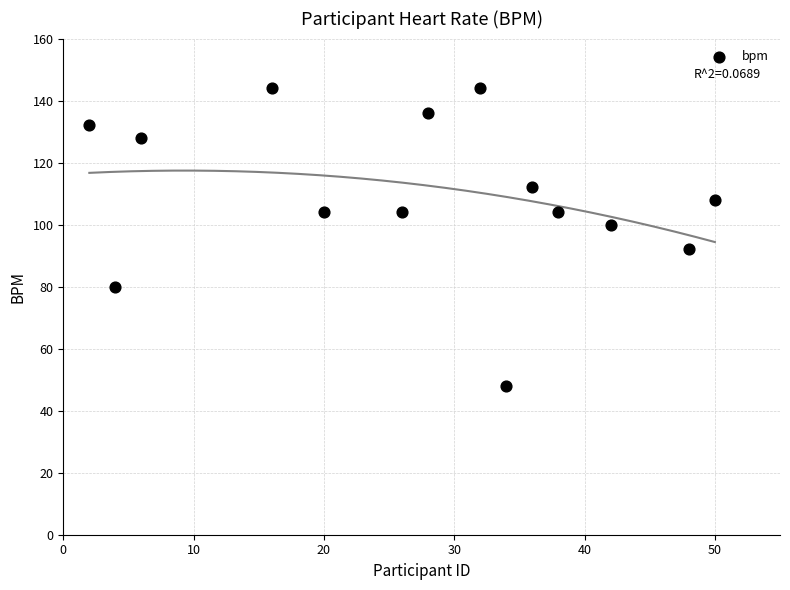

What is the range of X values (max minus min)?

48